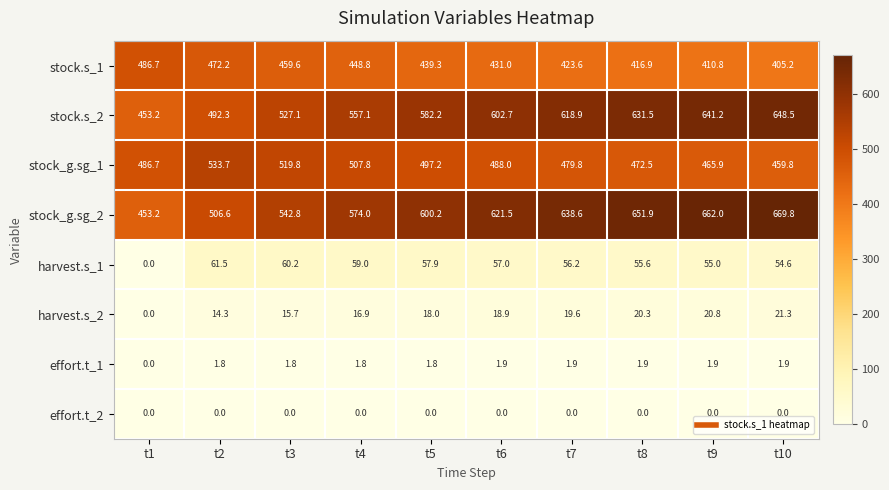

At which label does stock_g.sg_1 first exceed 488?

t2